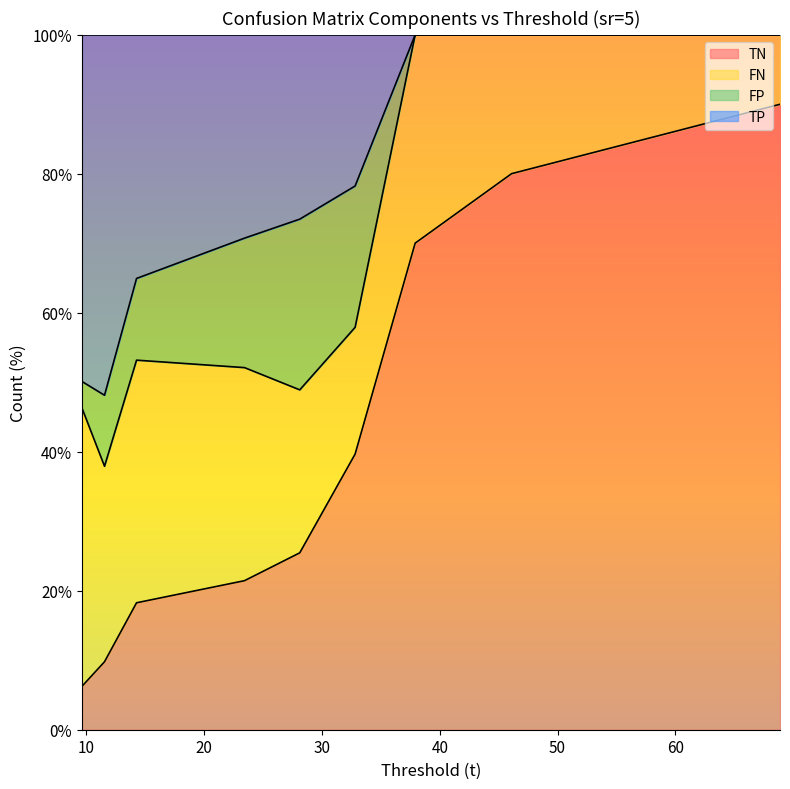

What is the maximum value for TN?

90.0